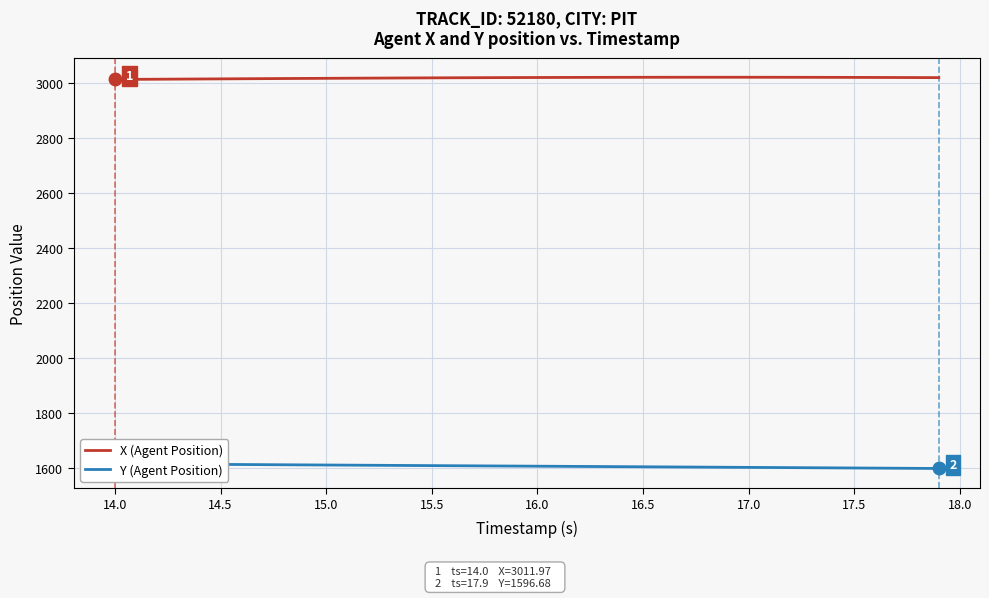

Does the chart have visible grid lines?

Yes